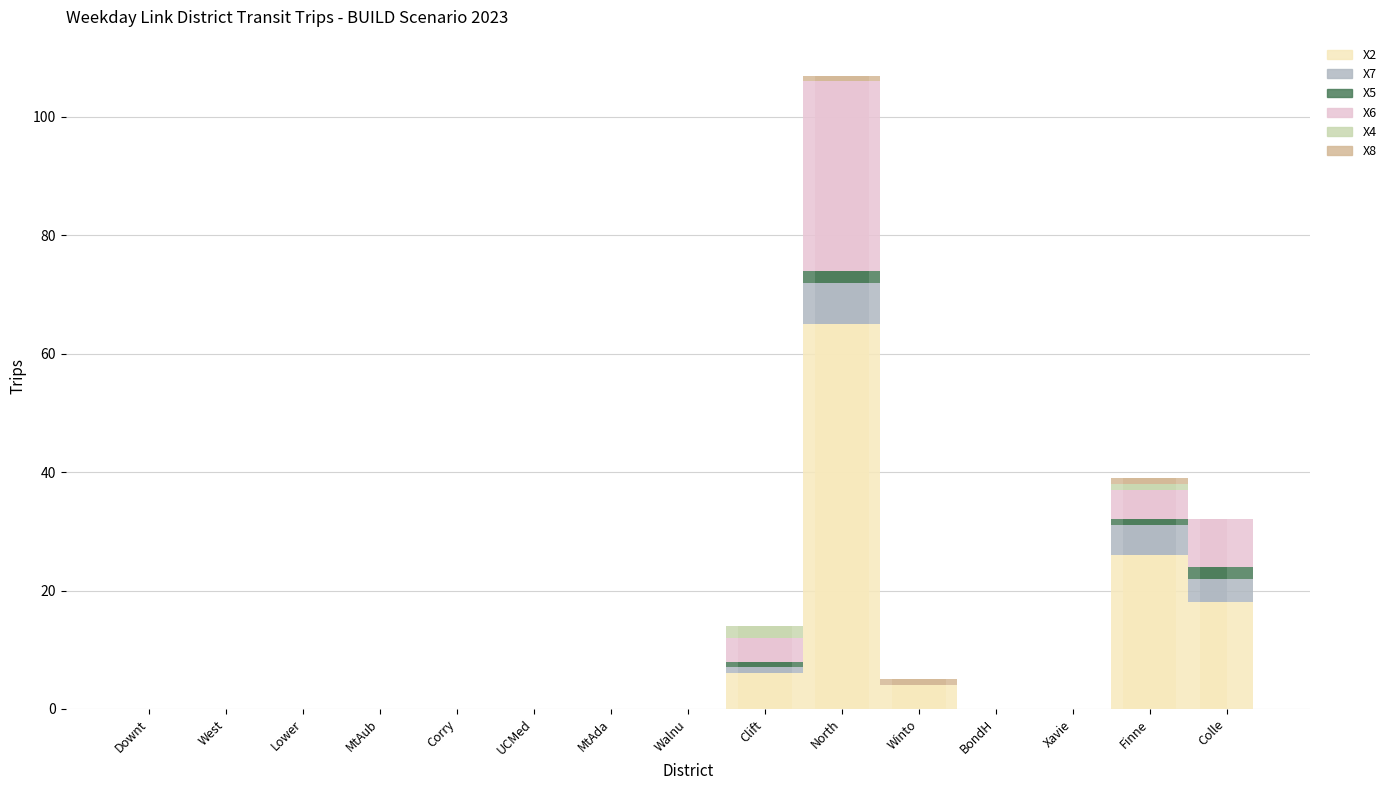

Rank the categories by X2 value from lowest to highest.

Downt, West, Lower, MtAub, Corry, UCMed, MtAda, Walnu, BondH, Xavie, Winto, Clift, Colle, Finne, North